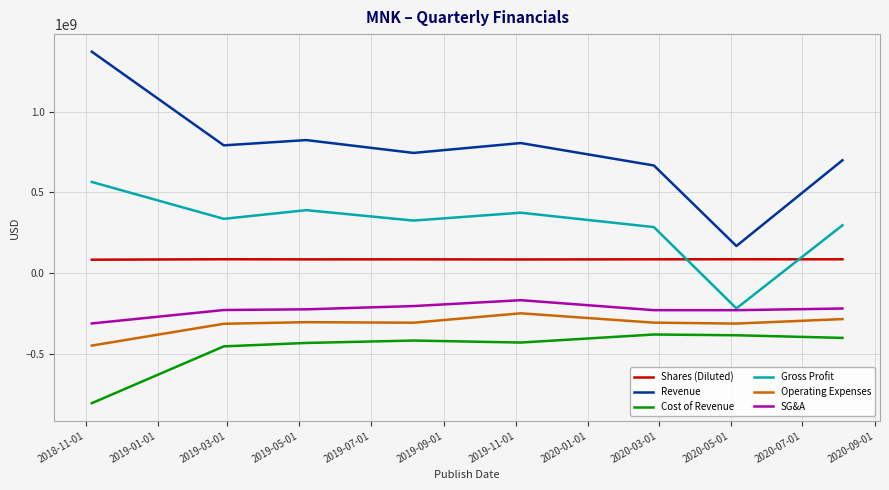

Which series has the widest spread of values?

Revenue